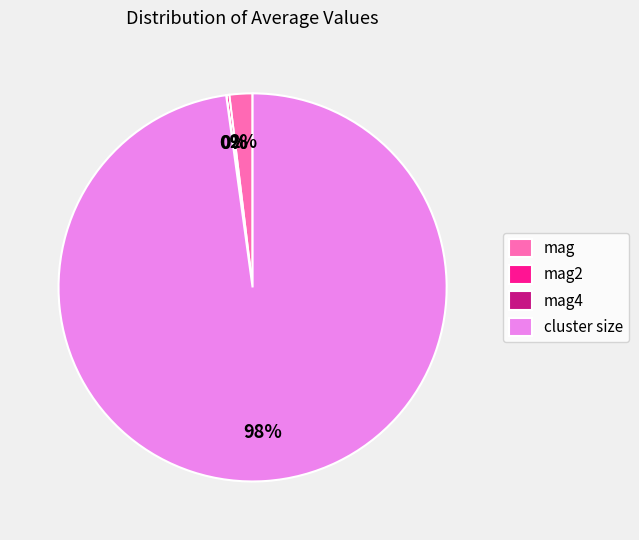

To the nearest percent, what portion does mag represent?

2%